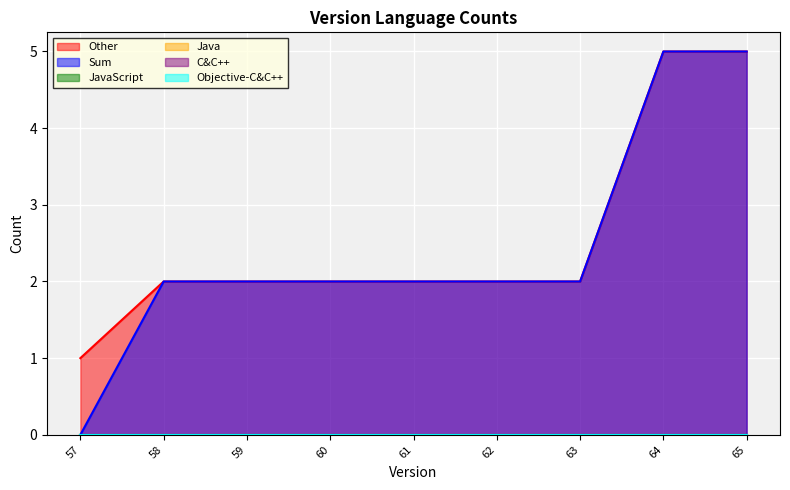

How many values in the Sum series are below 2?

1